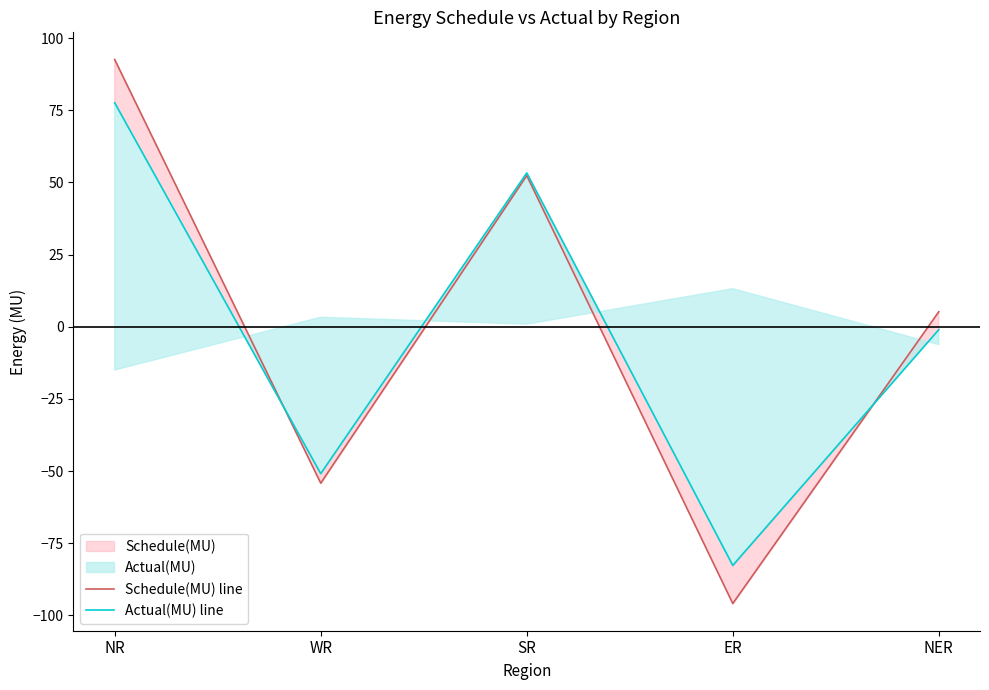

At SR, list the series in order from largest to smallest.

Actual(MU) line, Schedule(MU) line